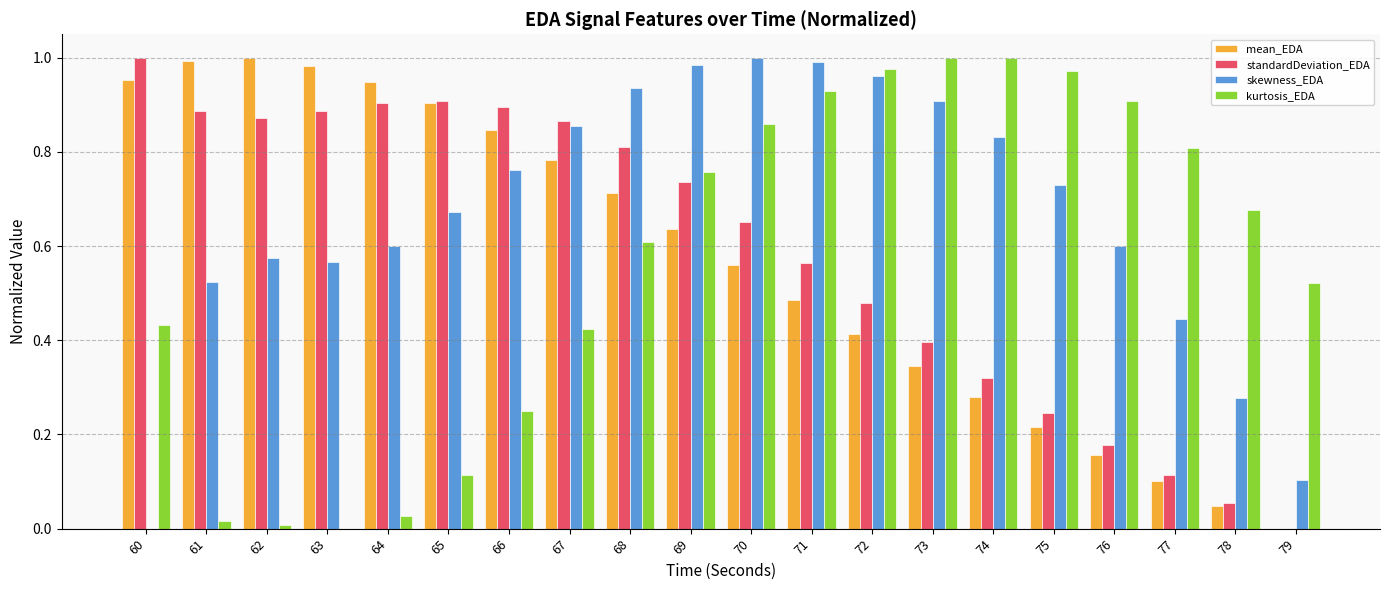

Which series changed the most between 66 and 67?

kurtosis_EDA